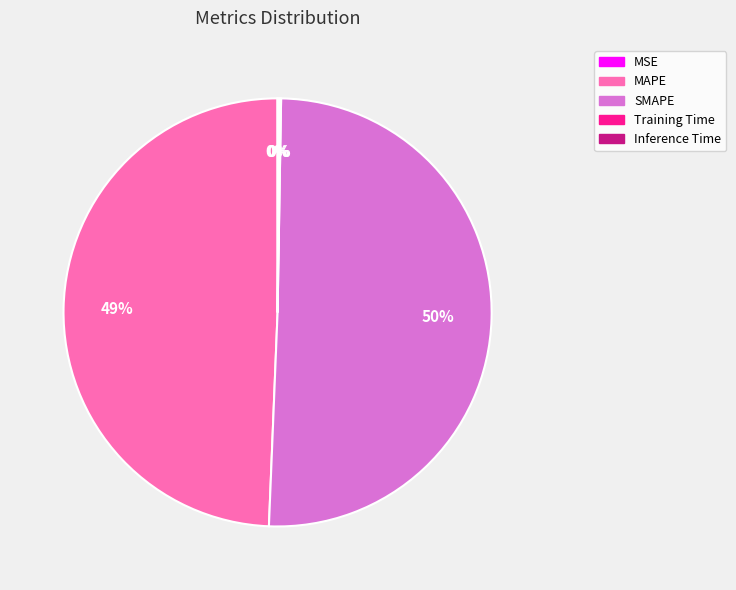

Which category has the biggest portion of the pie?

SMAPE